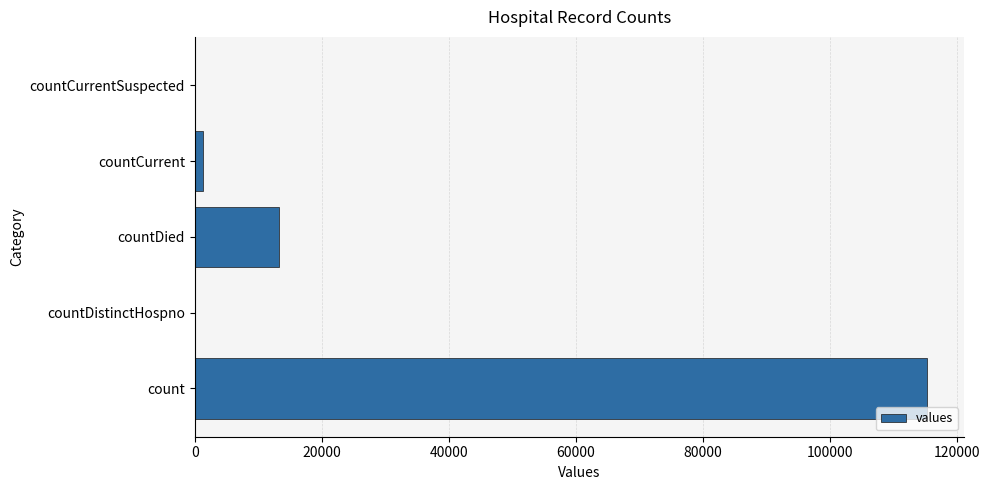

The value at countCurrentSuspected is 0. True or false?

True